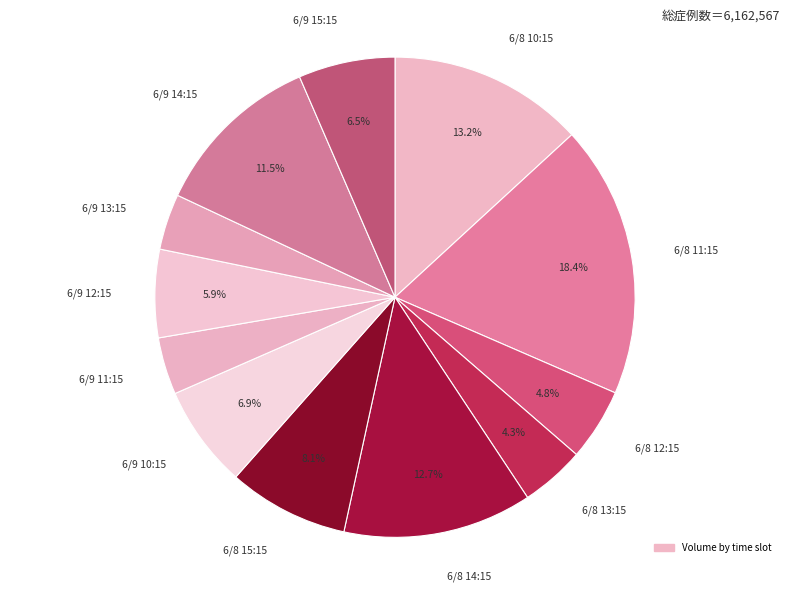

Which category has the biggest portion of the pie?

6/8 11:15